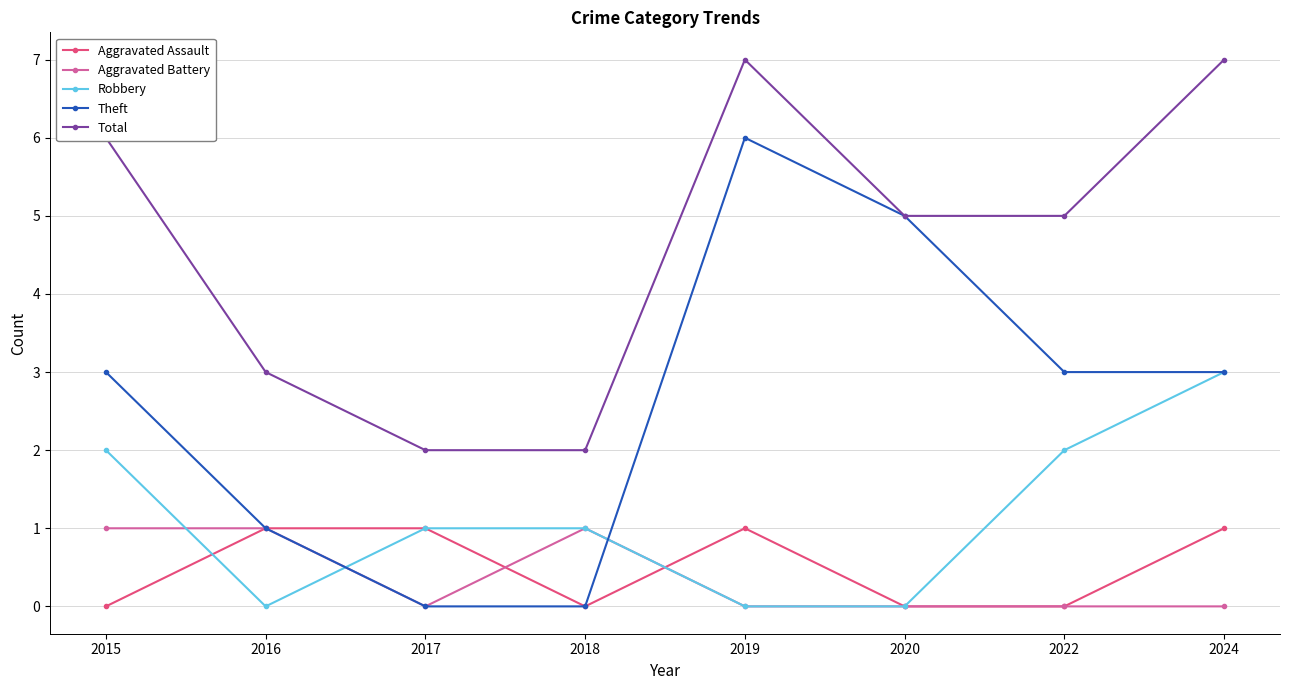

How many series are shown in this chart?

5